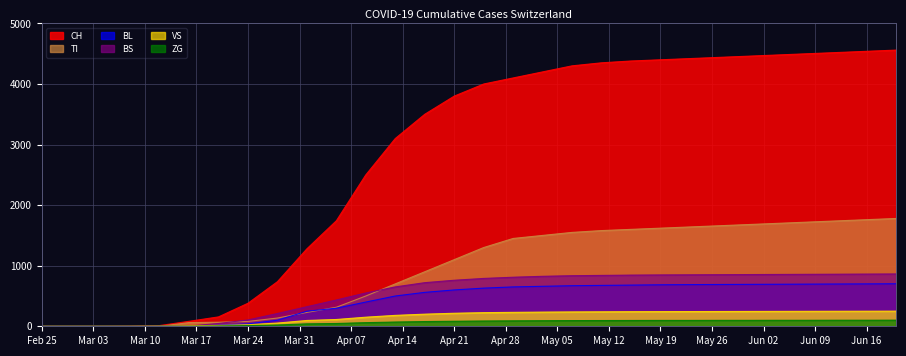

True or false: ZG and BS intersect in this chart.

False